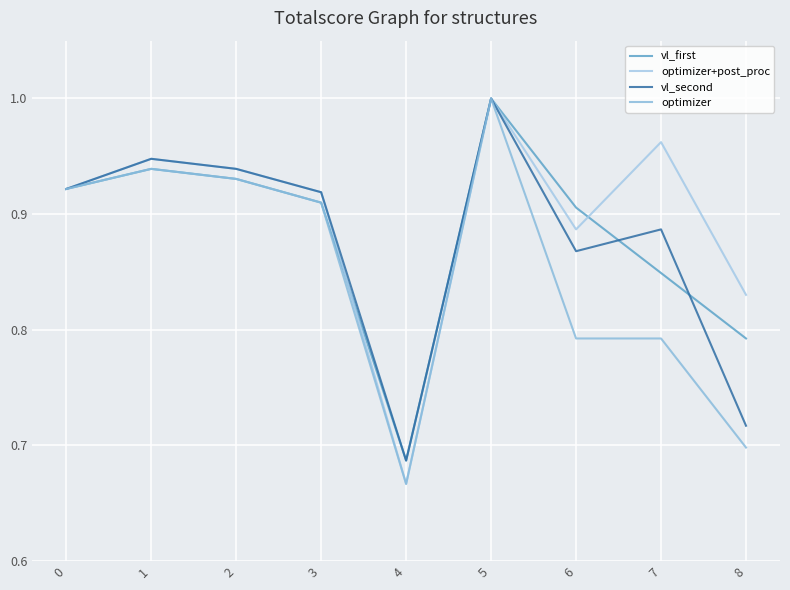

True or false: vl_second and optimizer intersect in this chart.

False